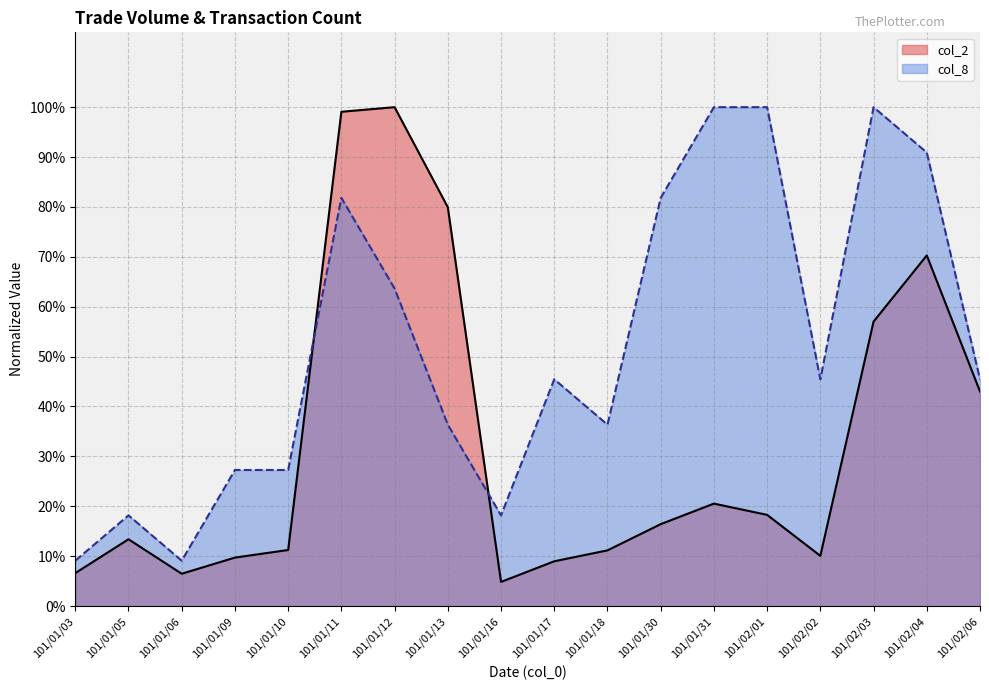

What is the maximum value for col_2?

1.0